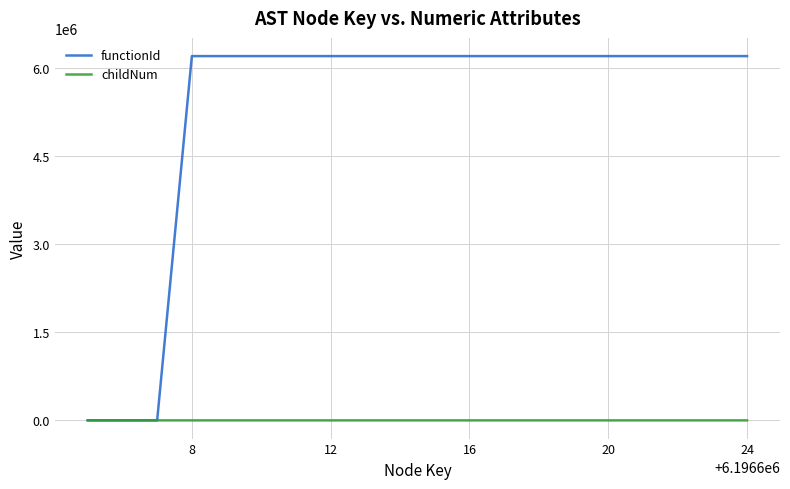

Which series has the widest spread of values?

functionId